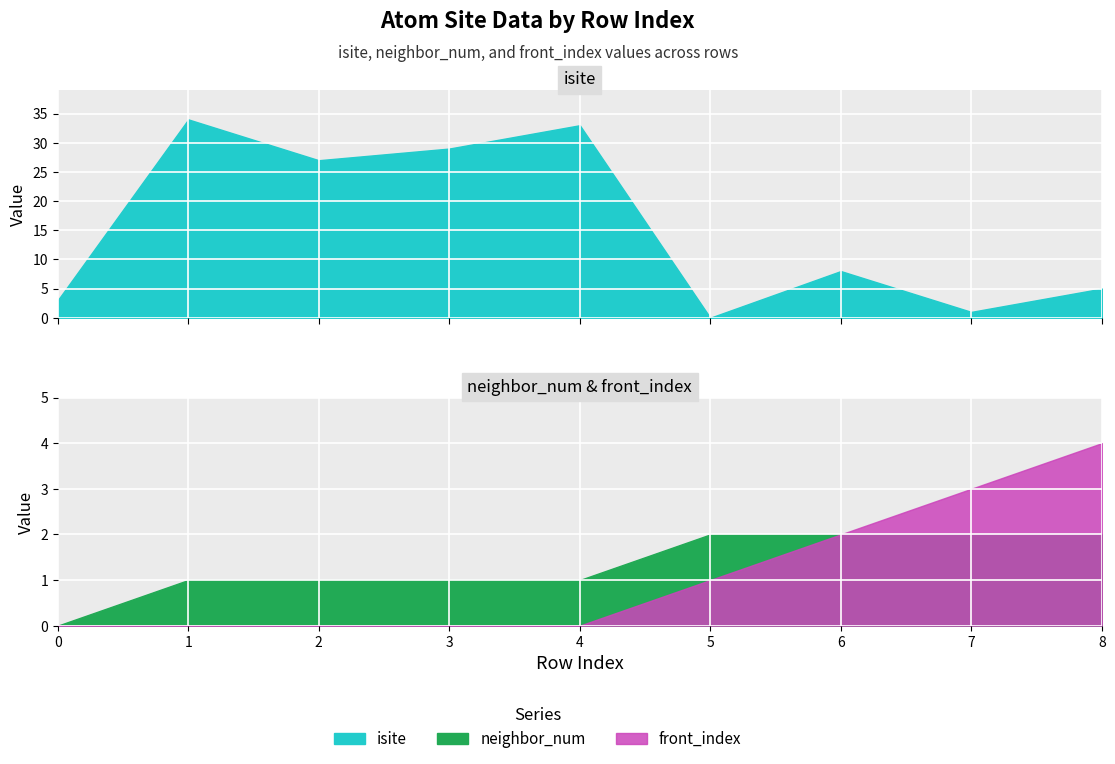

Between 7 and 6, which is larger?

6